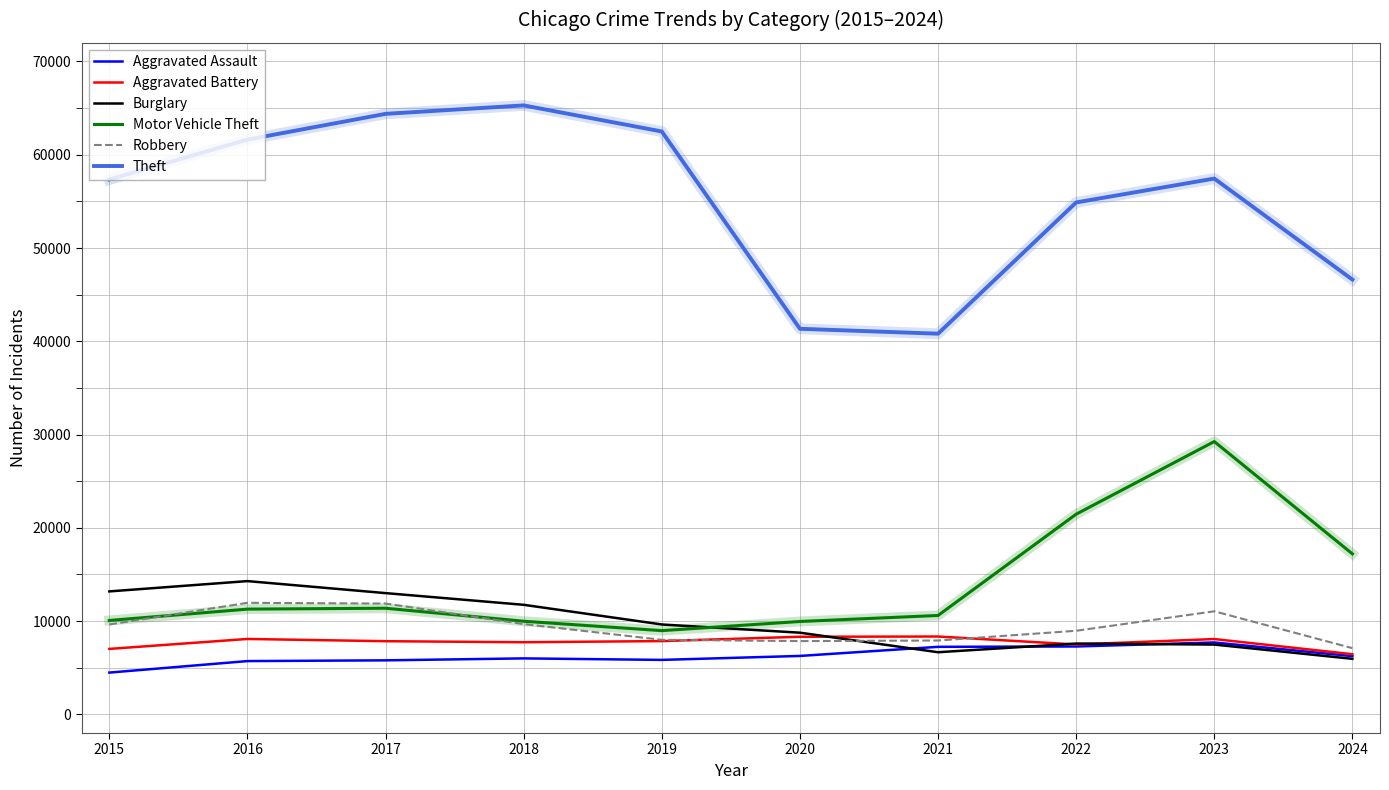

What is the smallest value displayed?

4480